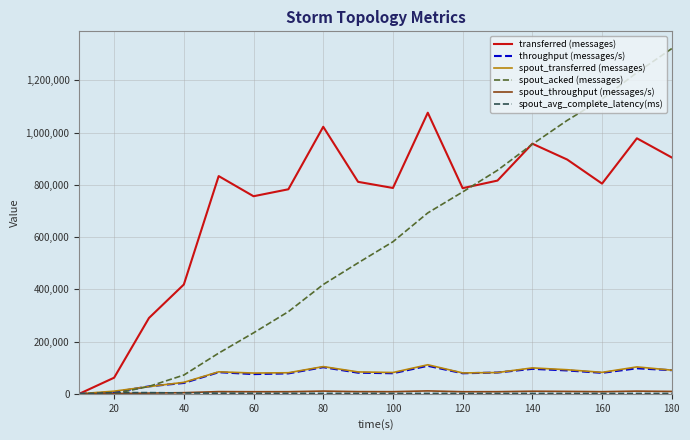

Which series has the widest spread of values?

spout_acked (messages)